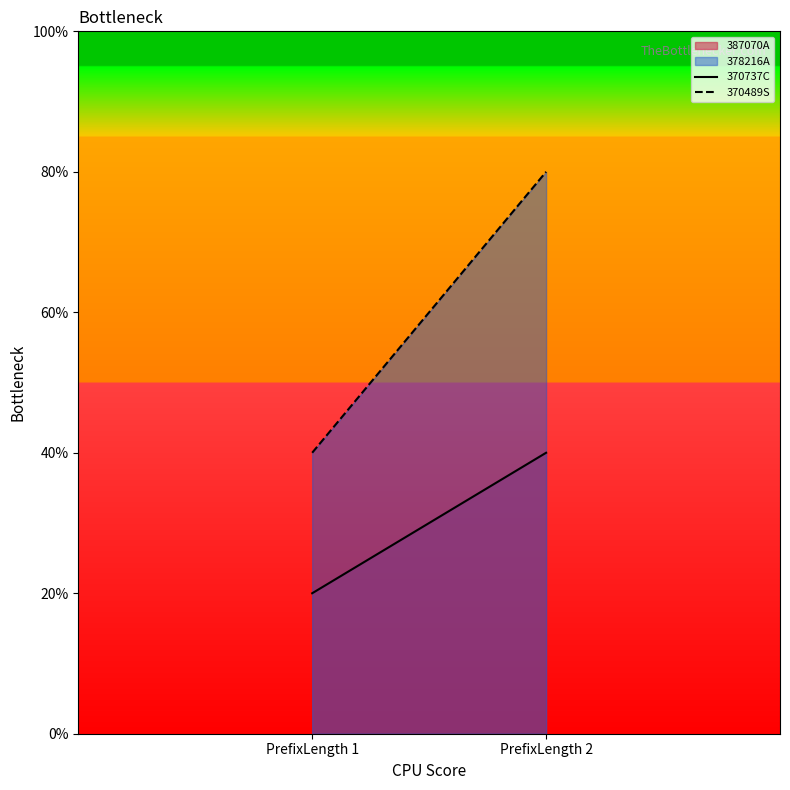

True or false: 370737C has a value of 1 at PrefixLength 1.

False